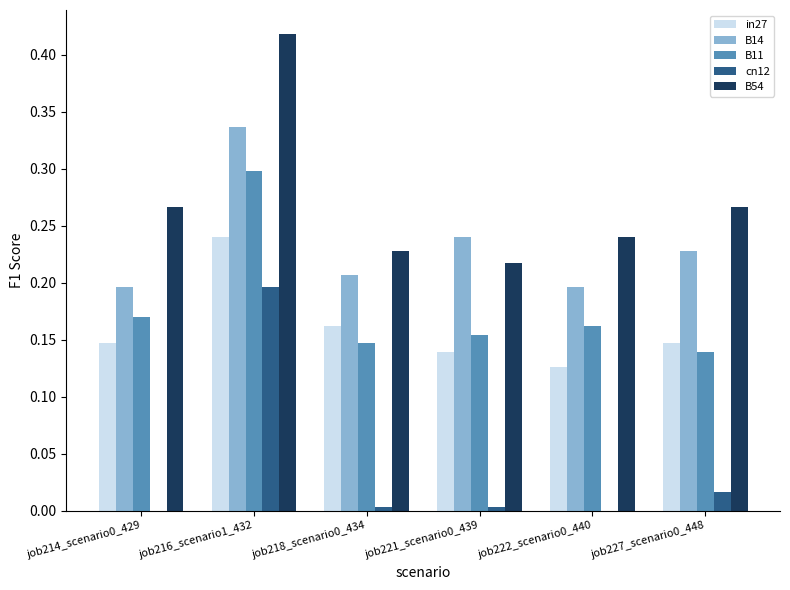

Which series changed the most between job216_scenario1_432 and job221_scenario0_439?

B54